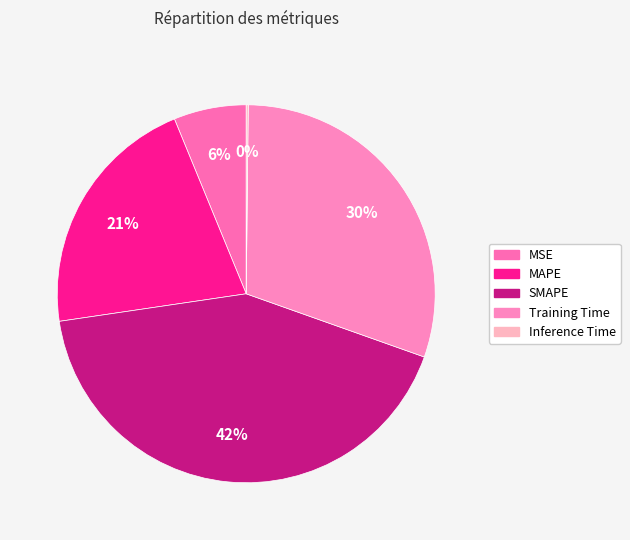

What percentage is the MAPE slice, to the nearest percent?

21%